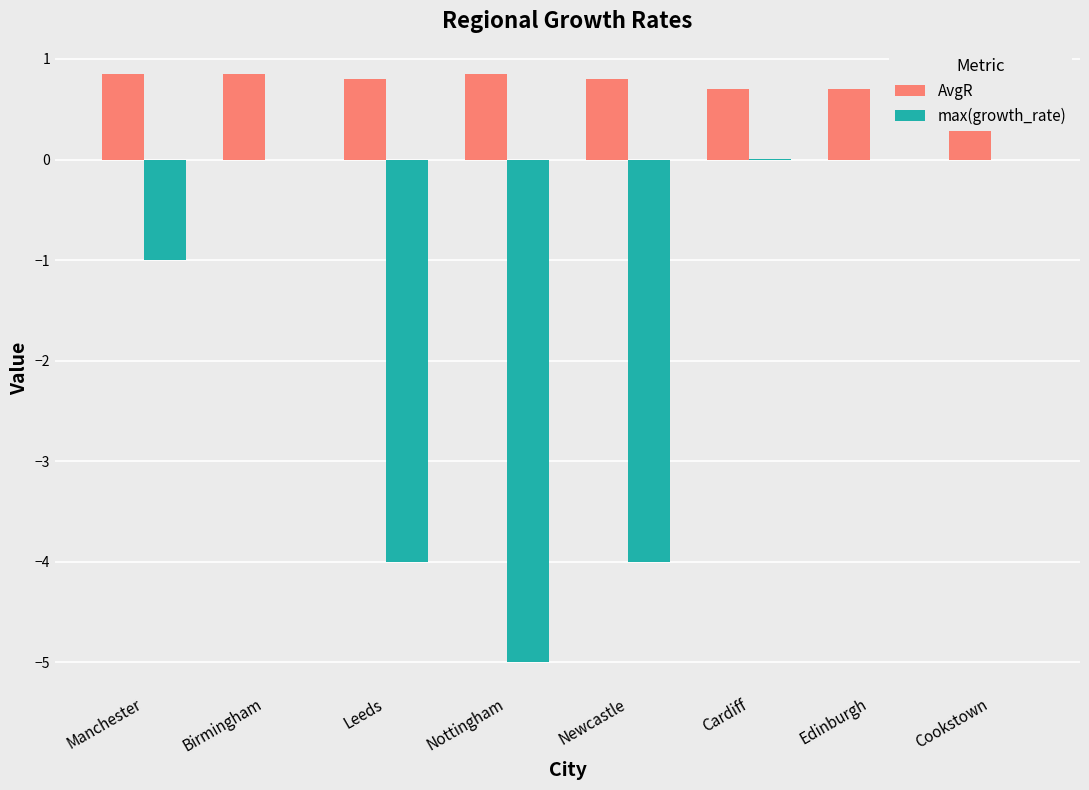

What is the sum of all AvgR values?

6.2